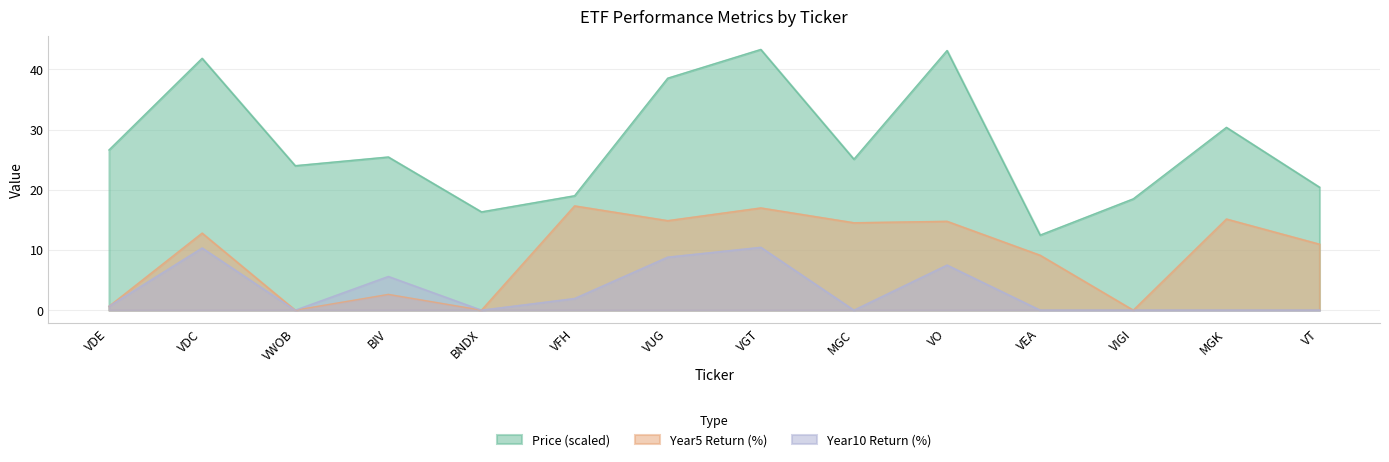

What is the sum of the Price values at VUG and VDE?

65.1